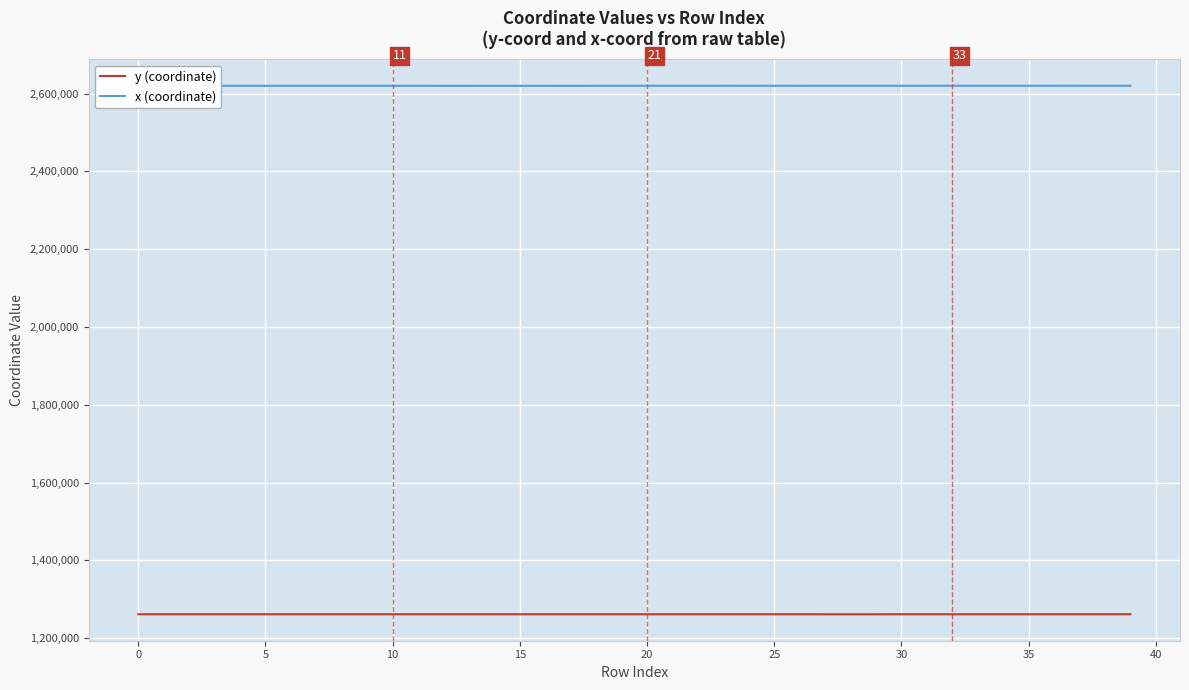

True or false: x (coordinate) and y (coordinate) intersect in this chart.

False